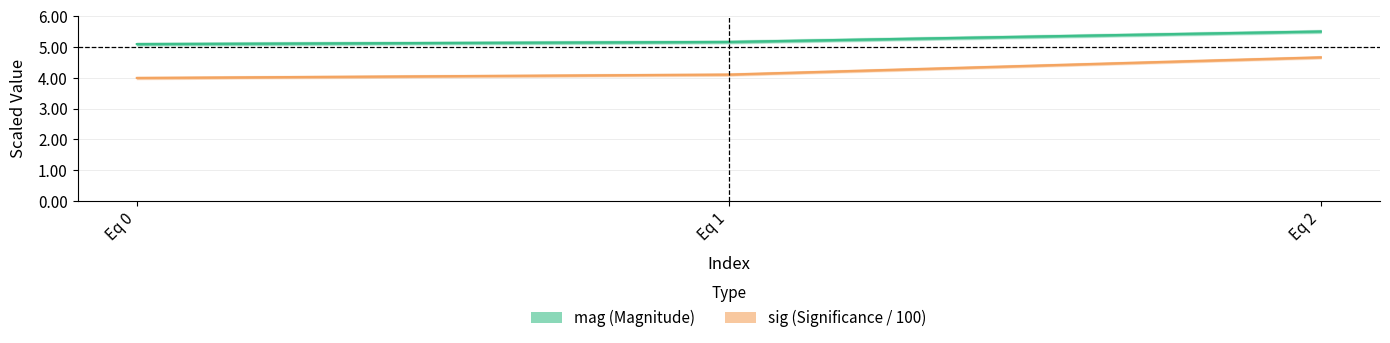

What is the difference between the highest and lowest values at Eq 1?

1.1